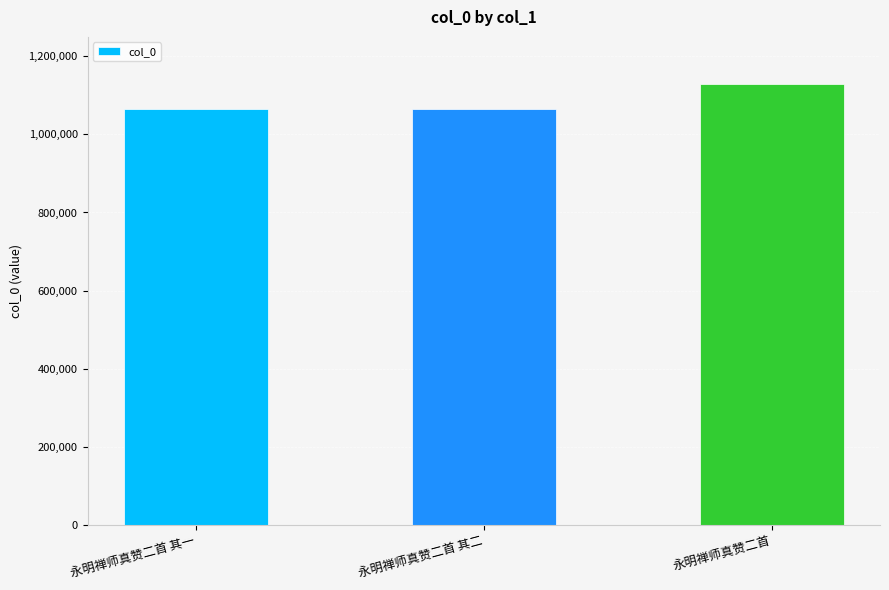

What is the approximate value at 永明禅师真赞二首 其二?

1065267